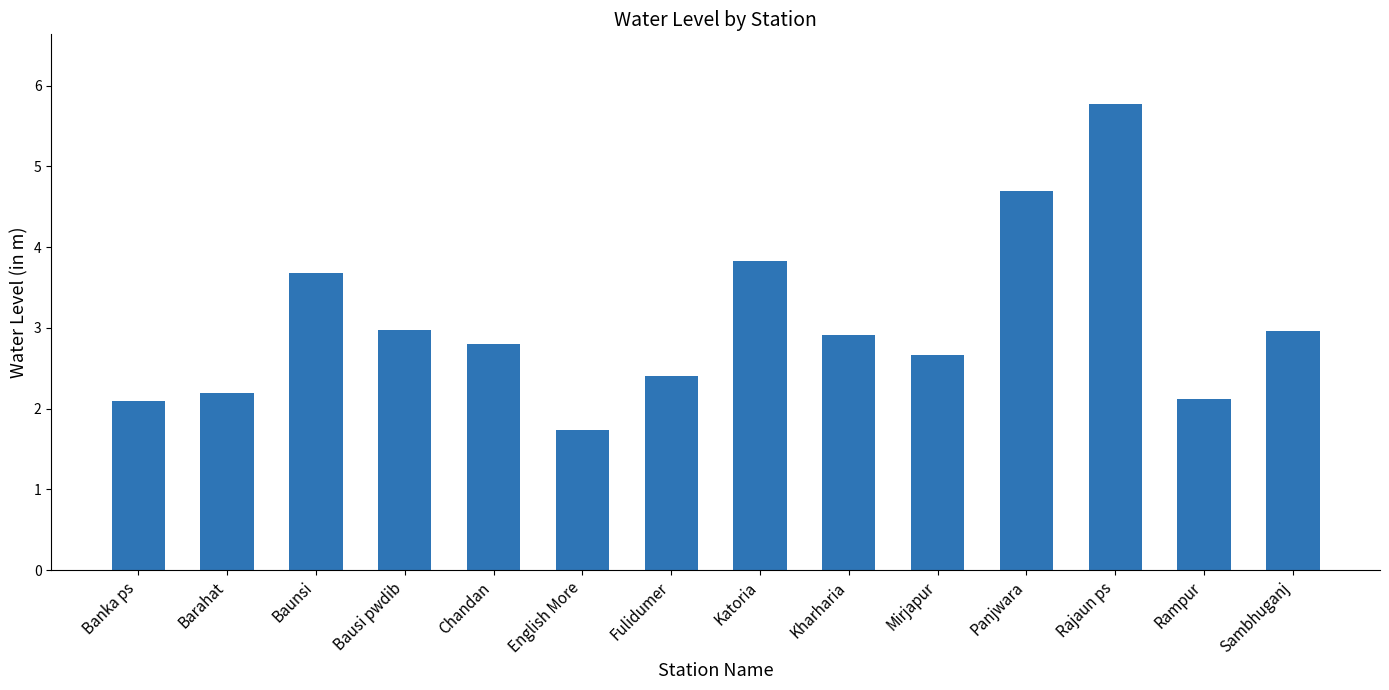

What is the difference between the maximum and minimum values?

4.0